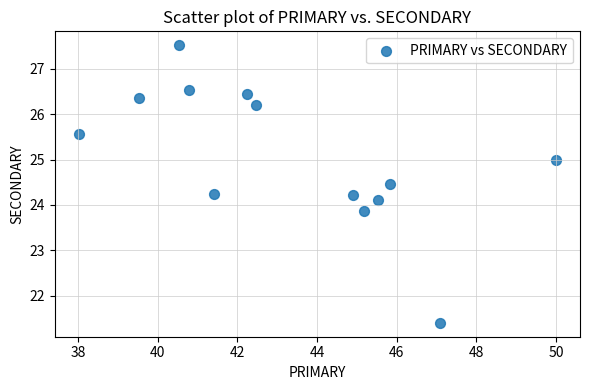

What is the range of Y values (max minus min)?

6.1